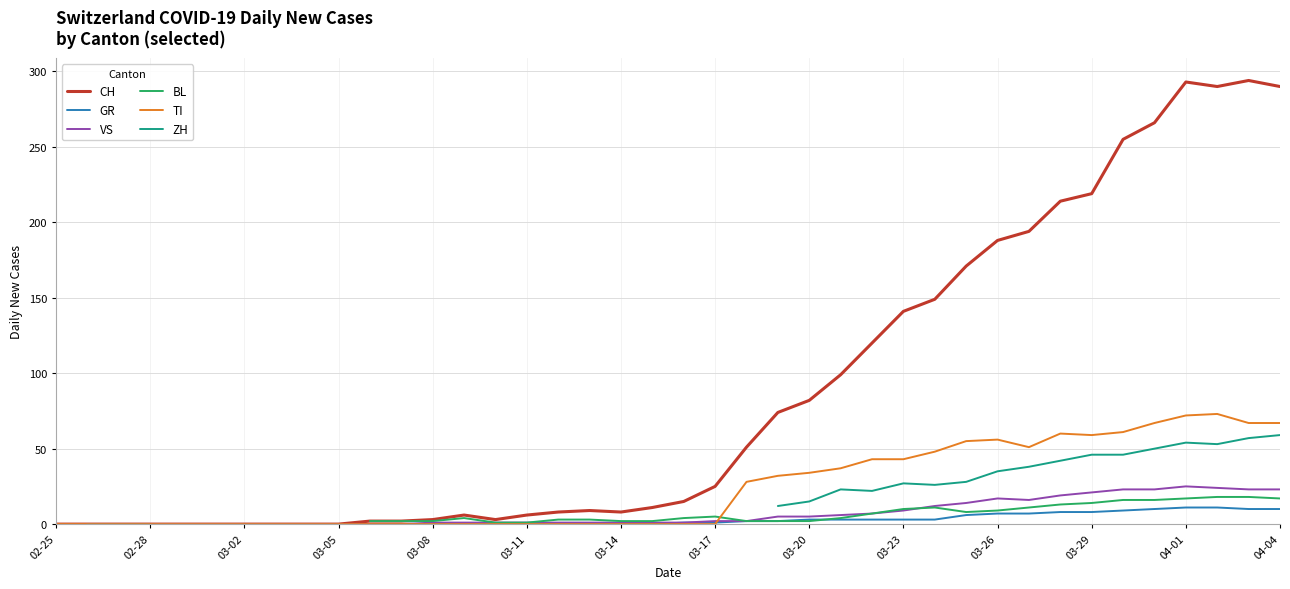

What is the highest value of the TI series?

73